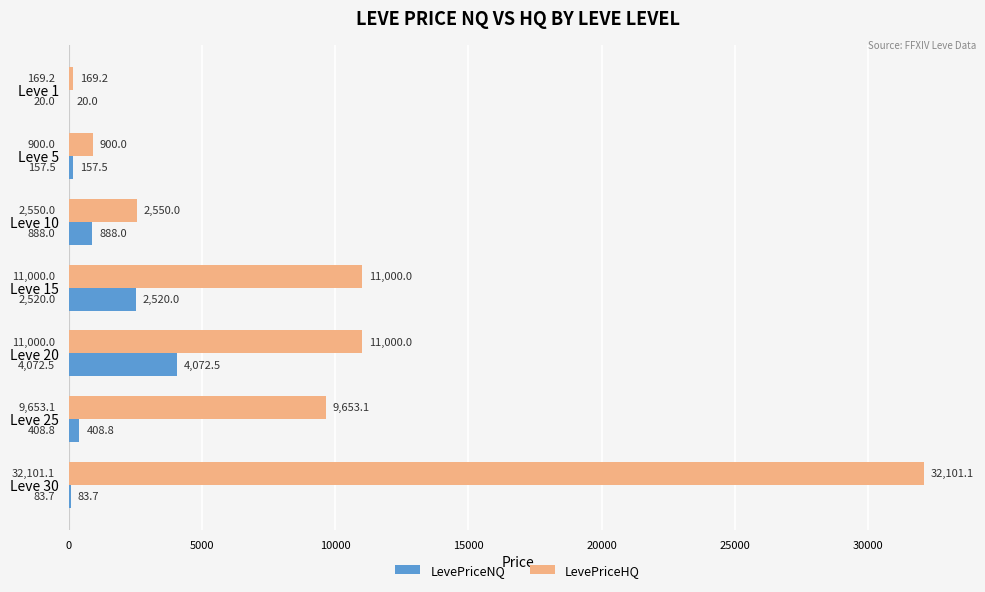

Which series has the largest total across all categories?

LevePriceHQ